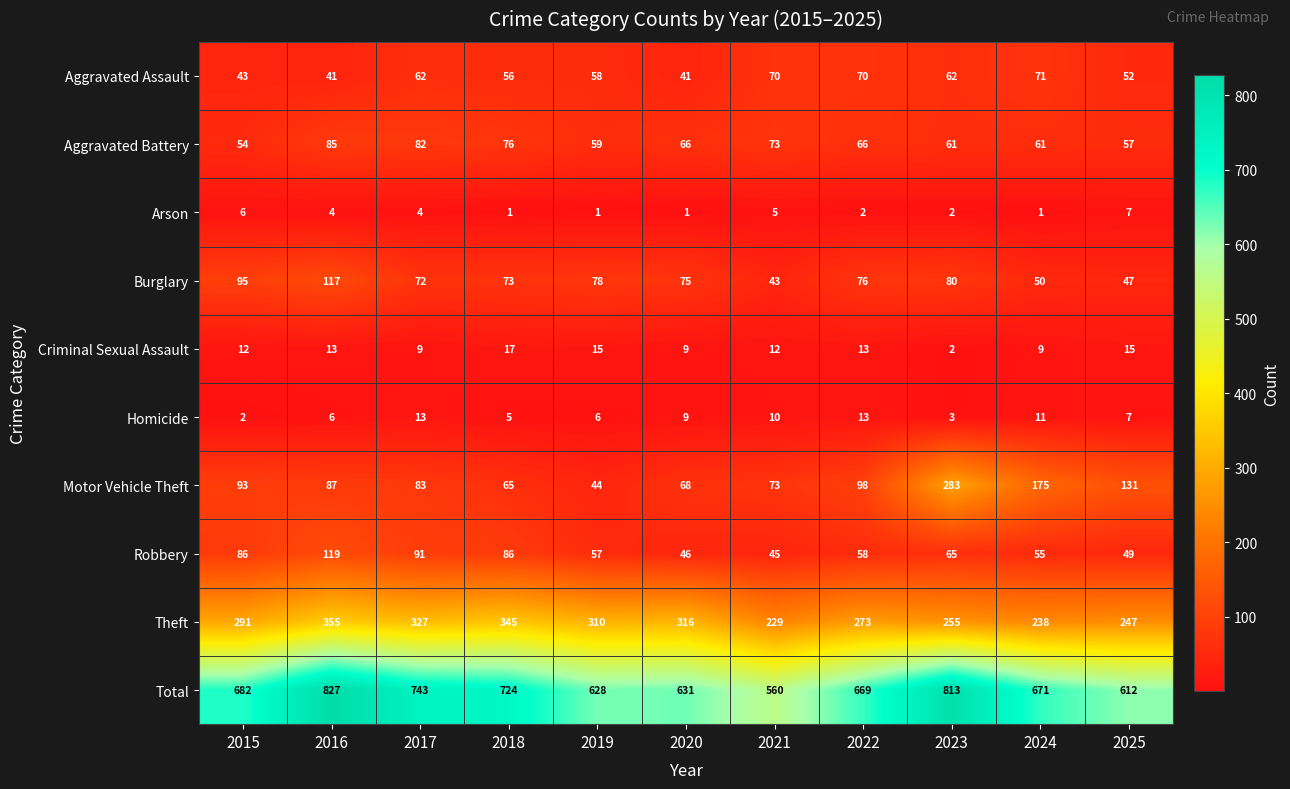

What is the smallest value displayed?

1